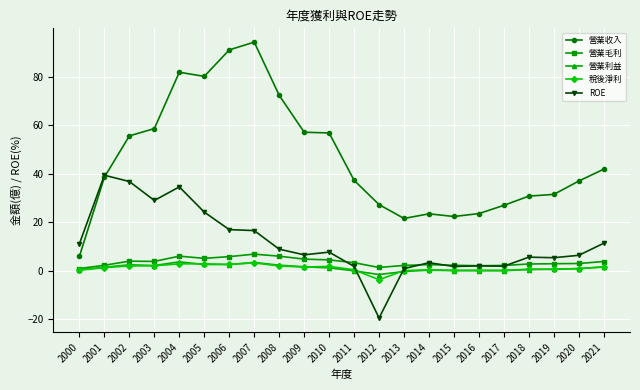

Is it true that 營業毛利 equals 1.0 at 2000?

True